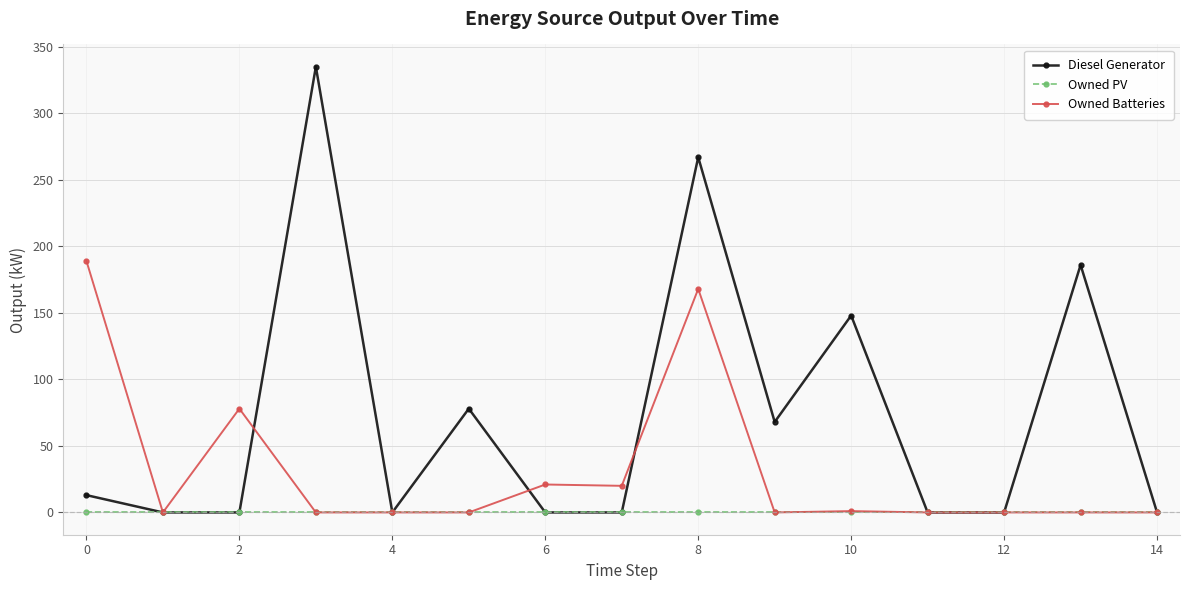

Is this an area chart (filled region under the line)?

No